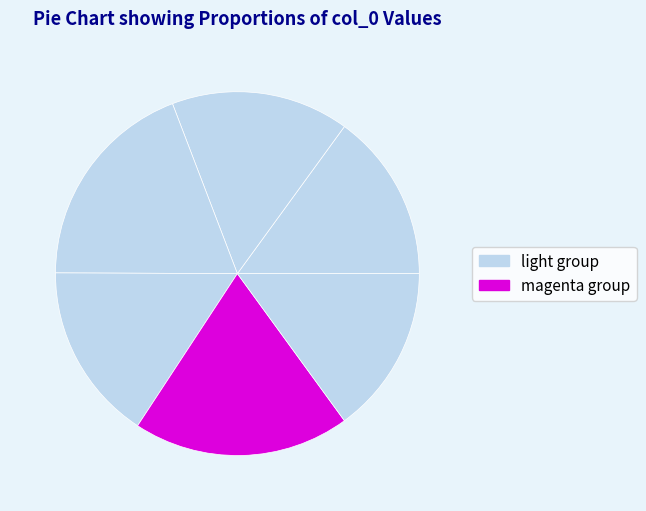

Is there any slice that represents more than half of the pie?

No